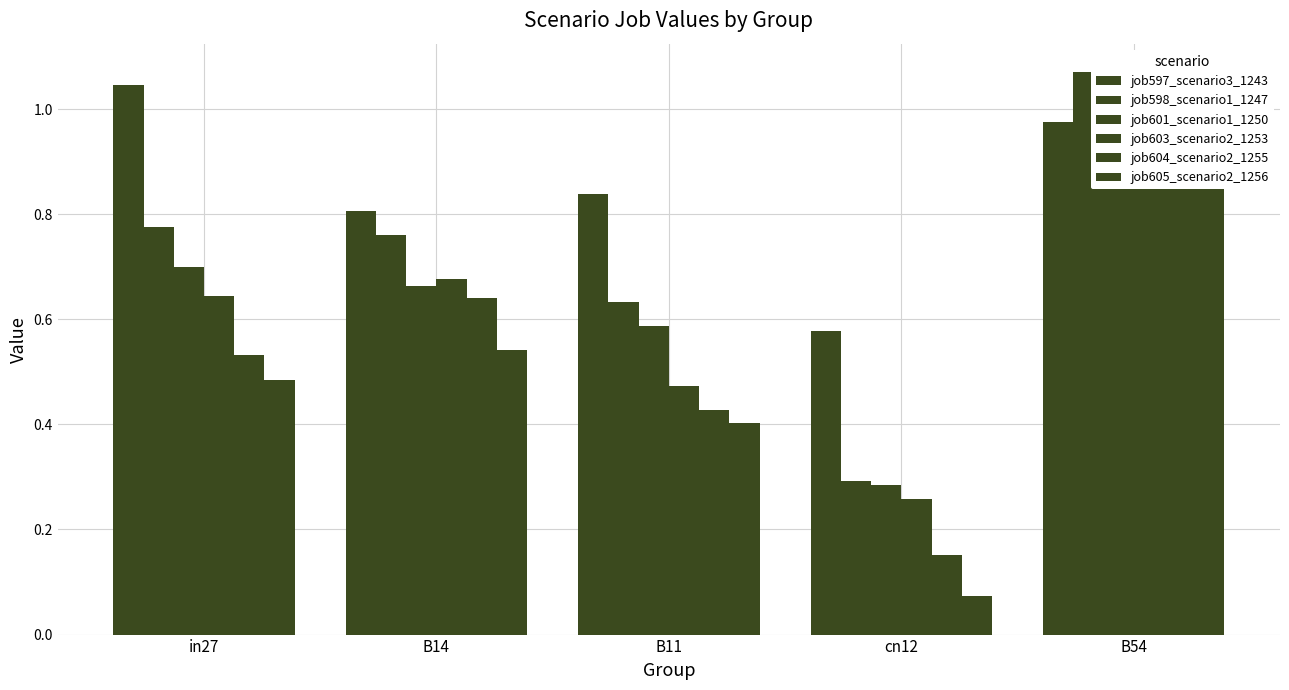

What is the greatest value displayed?

1.1